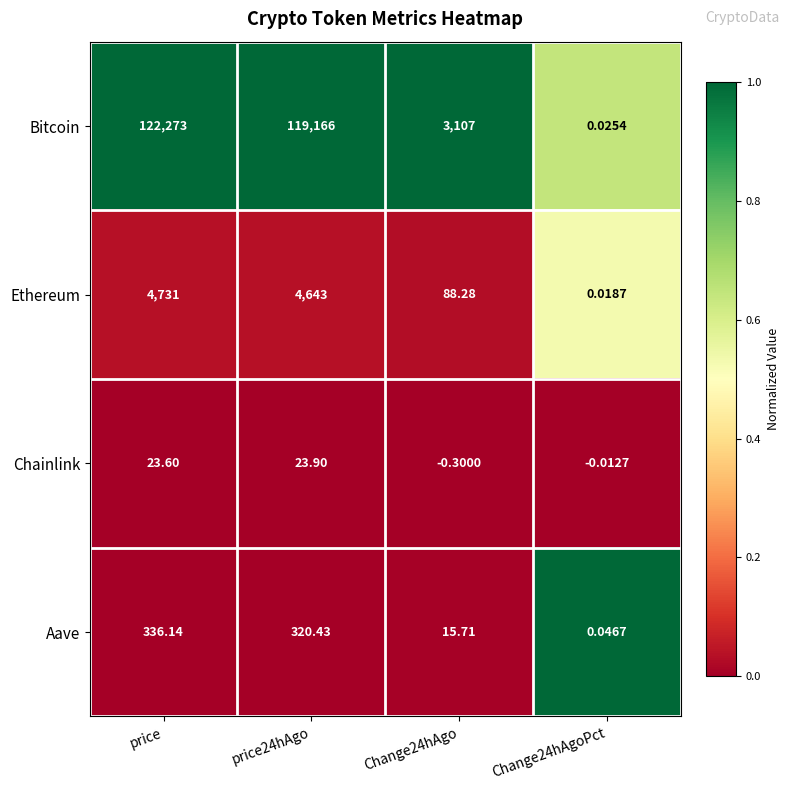

Which category has the highest value in the Aave series?

price